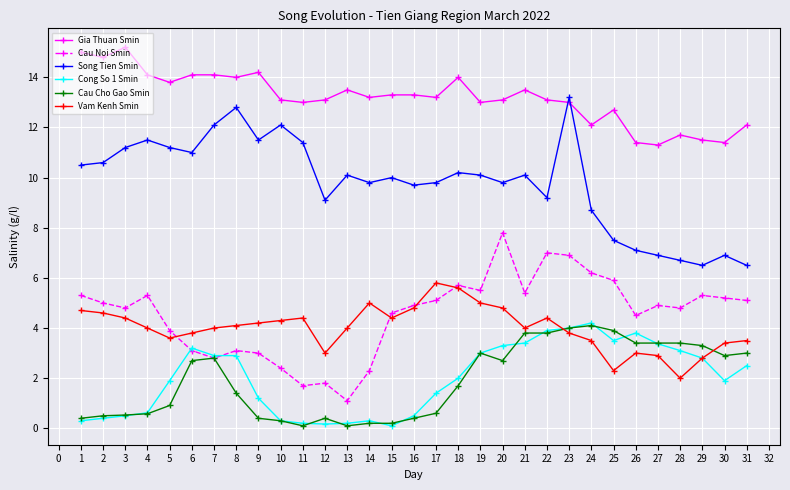

Where is the first local maximum for Gia Thuan Smin?

3